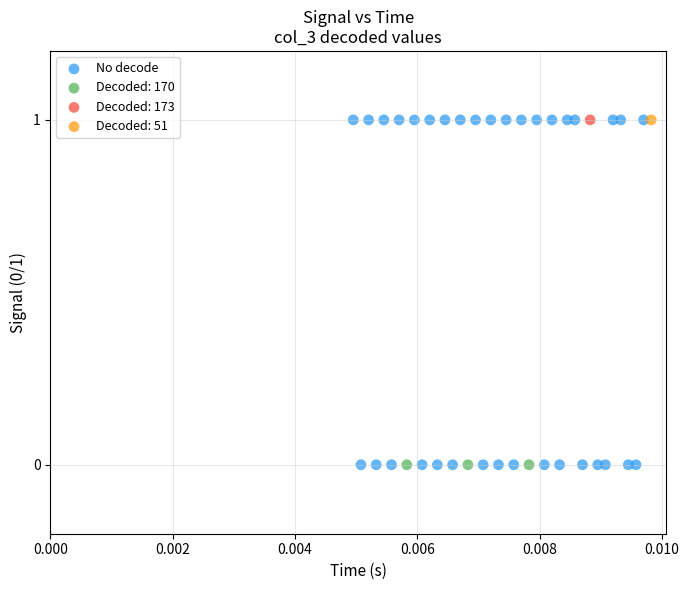

What are all the series names shown in the legend?

No decode, Decoded: 170, Decoded: 173, Decoded: 51